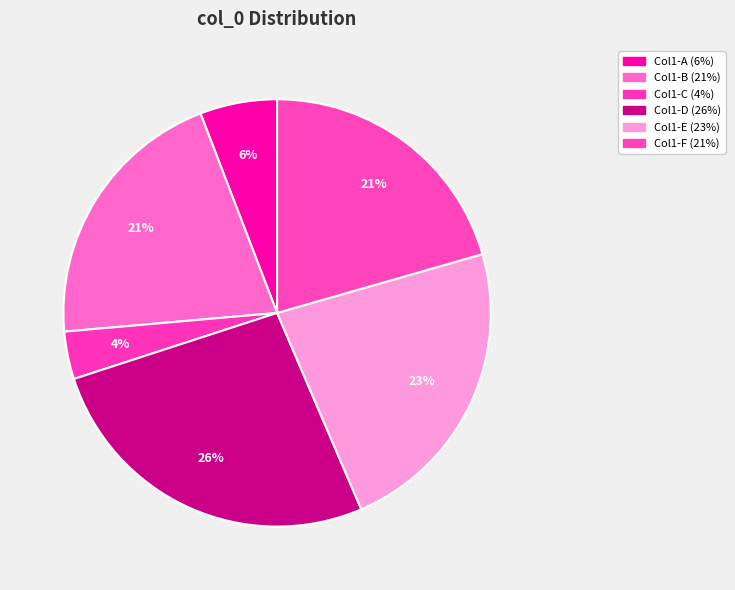

How many segments does this pie chart have?

6